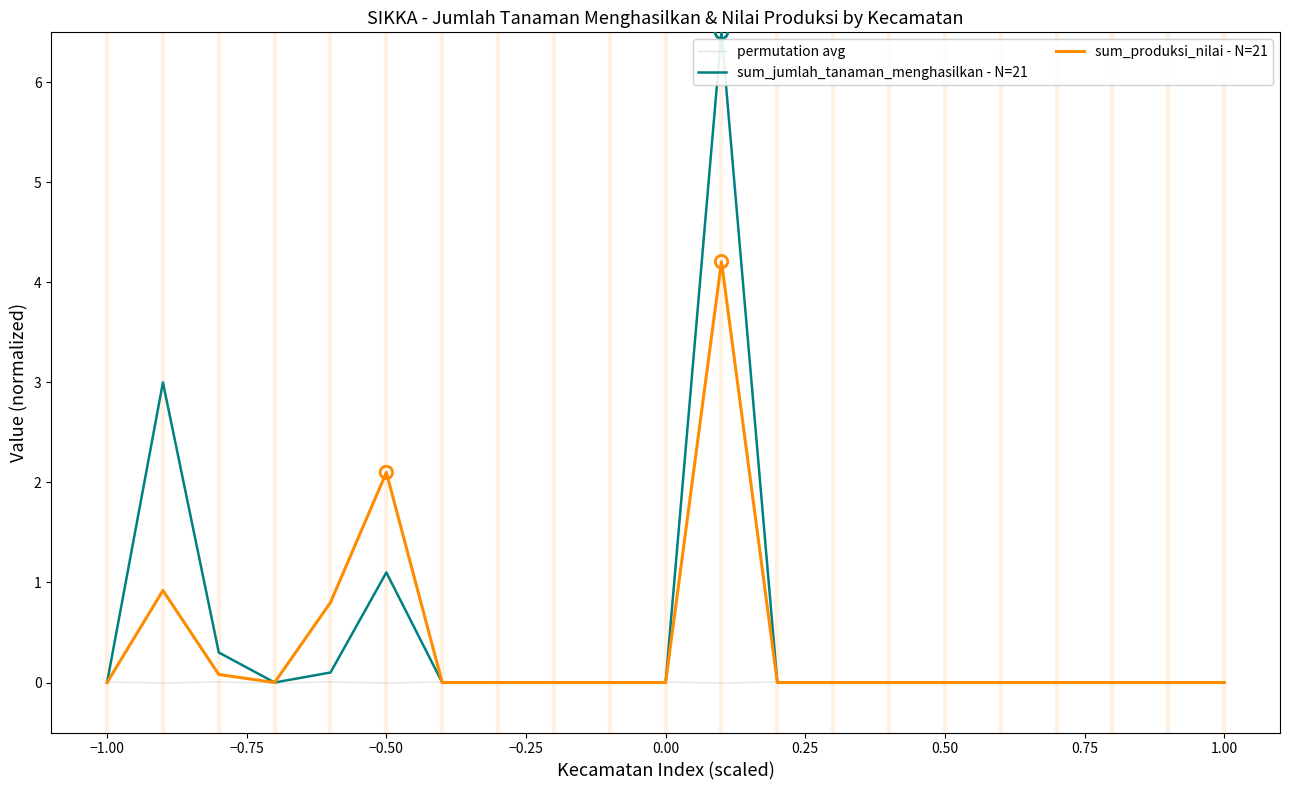

Which series has the largest range (max minus min)?

sum_jumlah_tanaman_menghasilkan - N=21